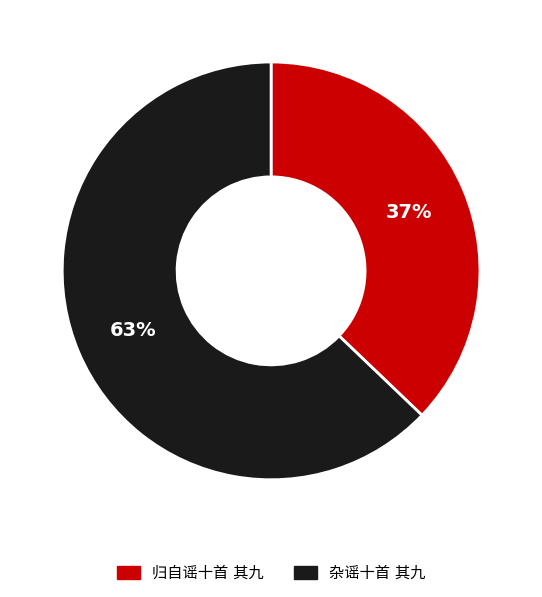

Is there any slice that represents more than half of the pie?

Yes